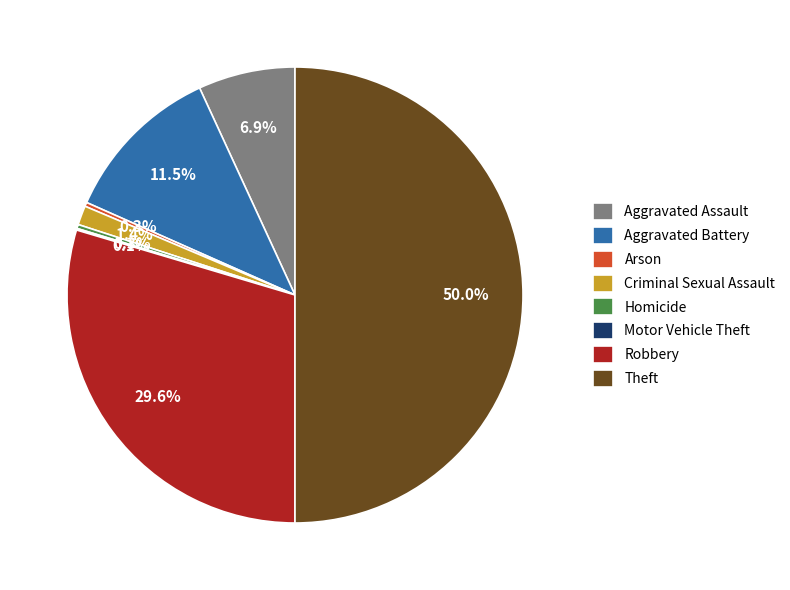

Does Aggravated Battery account for over 50% of the chart?

No